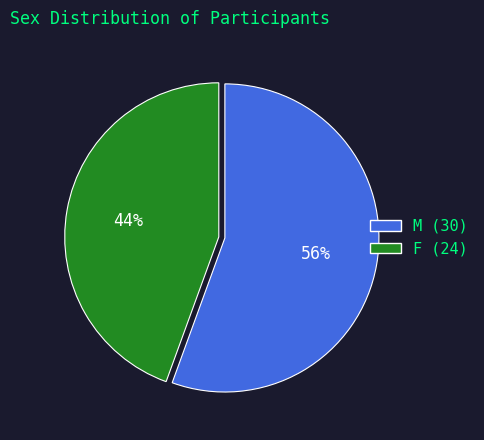

Is it true that F is 44% of the pie?

True